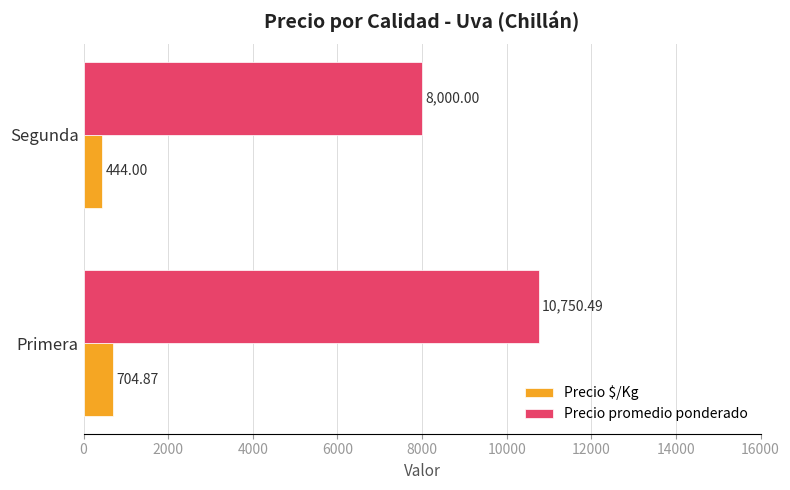

Which category has the lowest value across all series?

Segunda